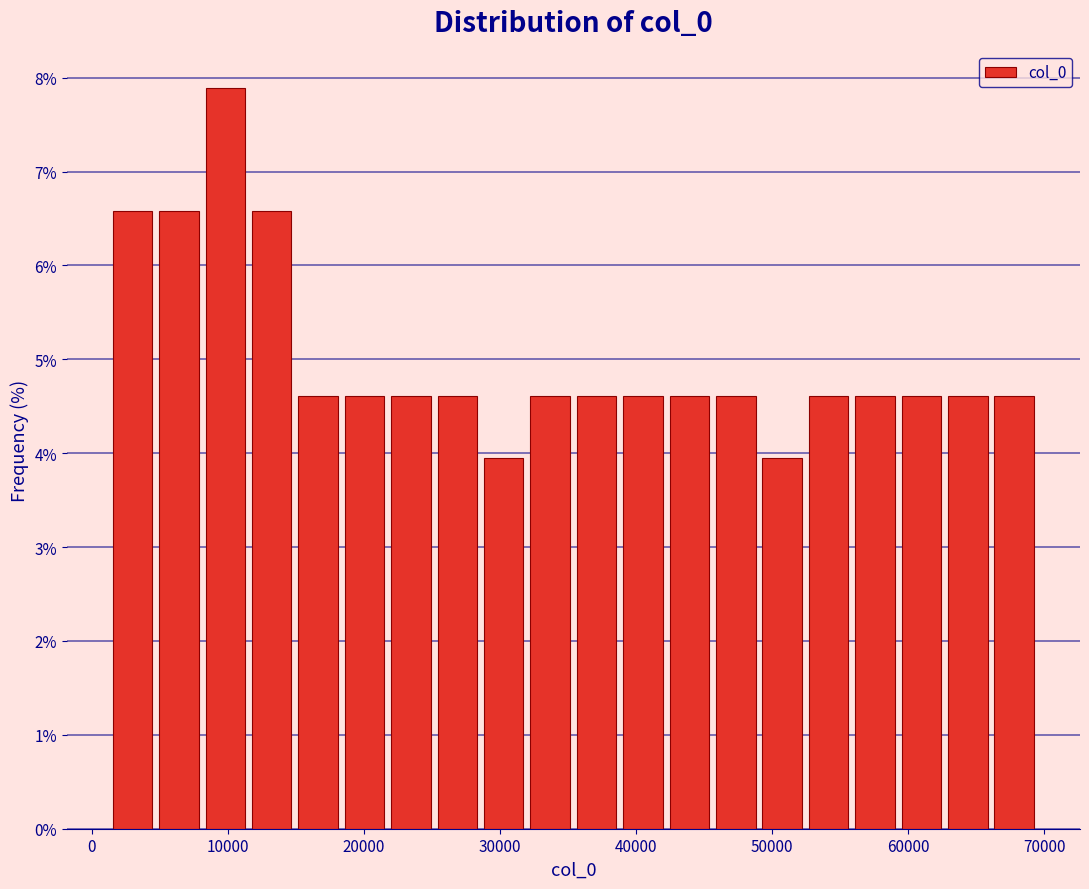

Read against the x-axis, roughly where is the centre of the tallest bar?

10000